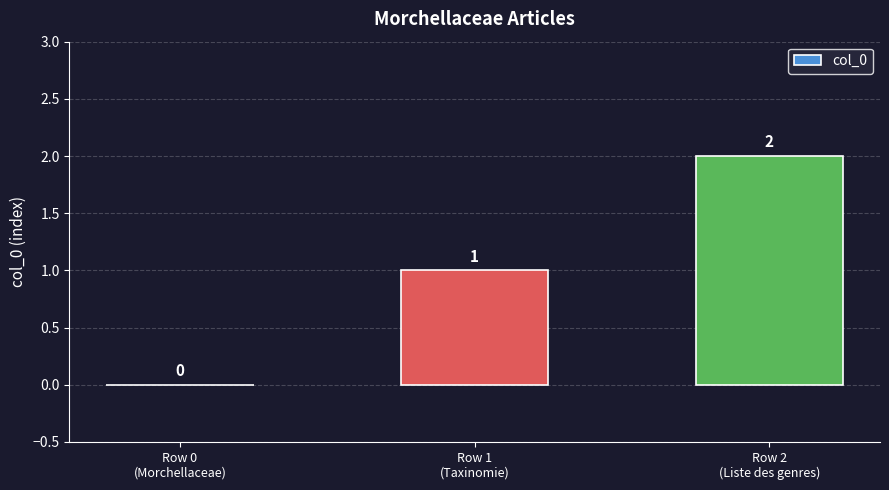

What is the maximum value shown in the chart?

2